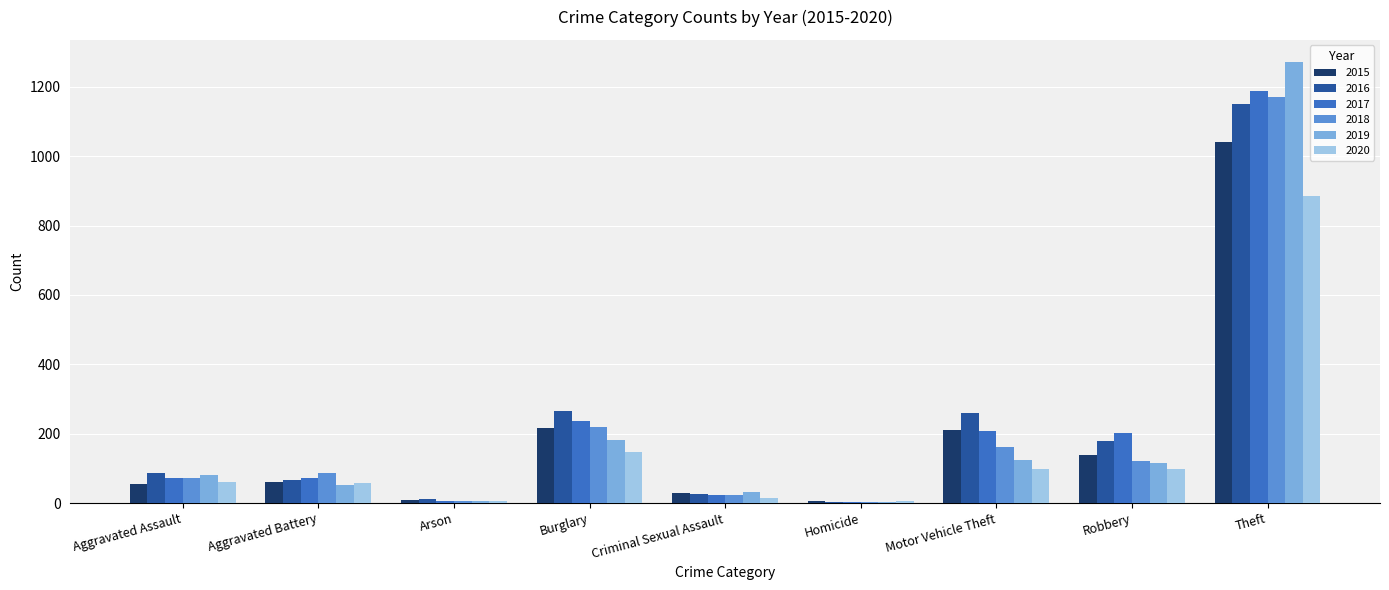

What is the maximum value shown in the chart?

1272